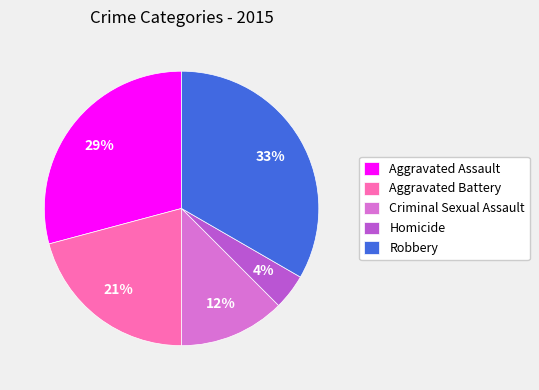

Count the number of slices in the pie.

5